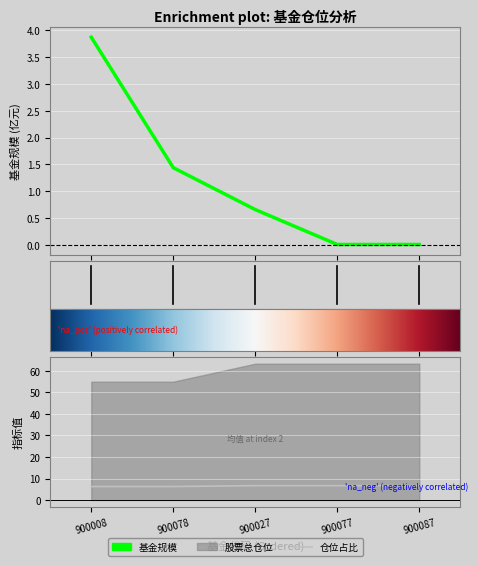

The value of 股票总仓位 at 900087 is 3.4. True or false?

False